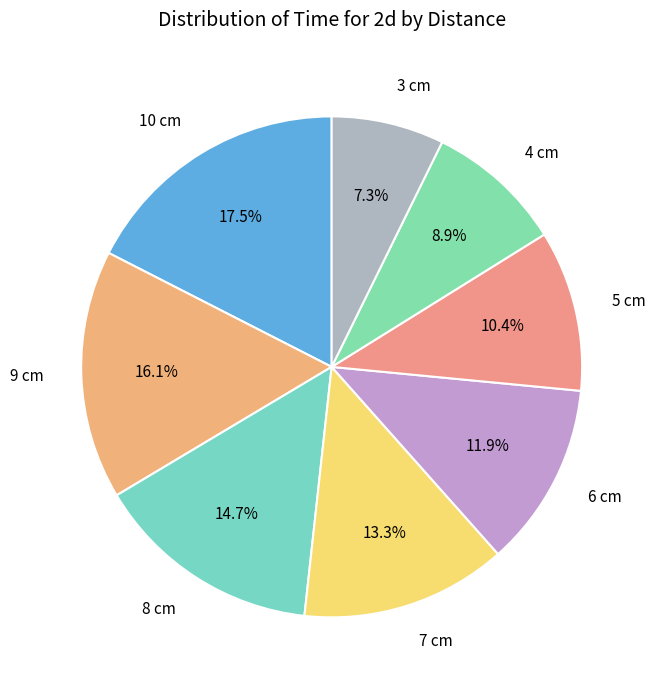

Count the number of slices in the pie.

8